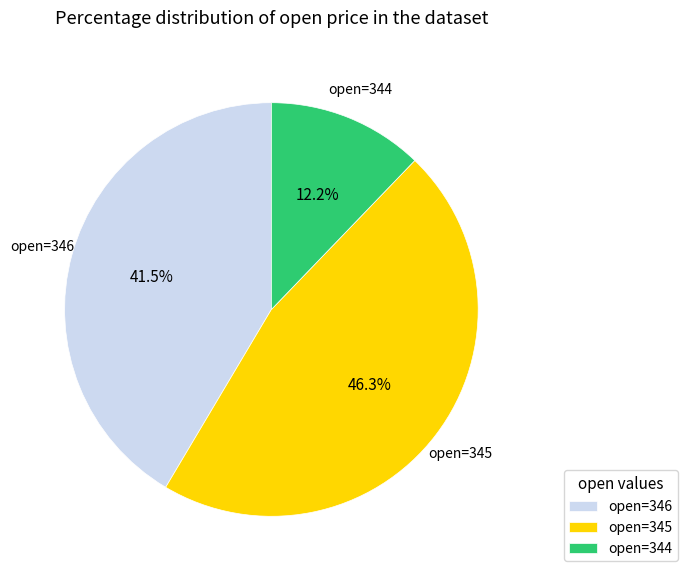

Which has a higher value, open=345 or open=344?

open=345